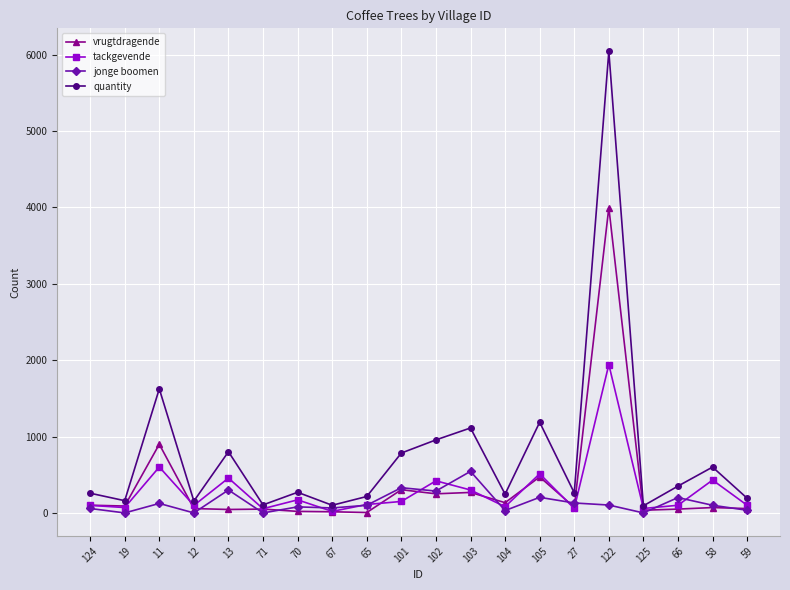

What is the label of the 20th point from the left?

59